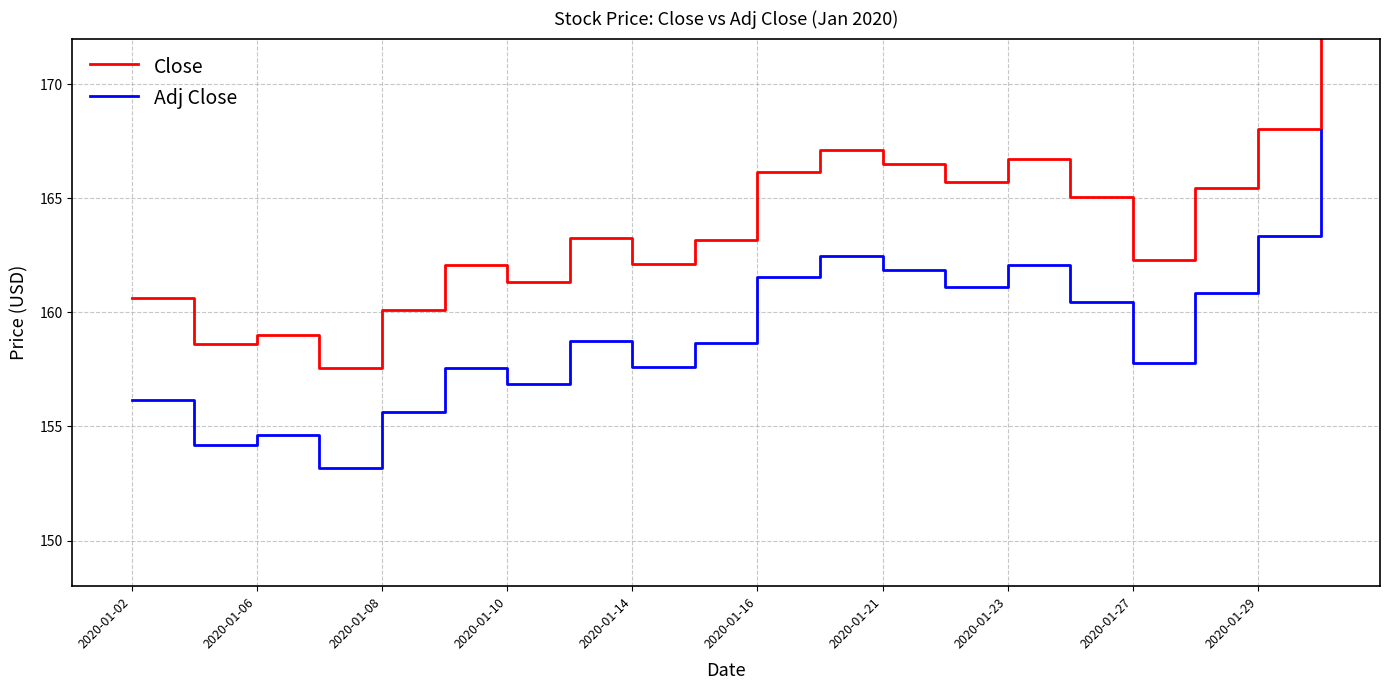

True or false: Close has a value of 165.5 at 17.

True